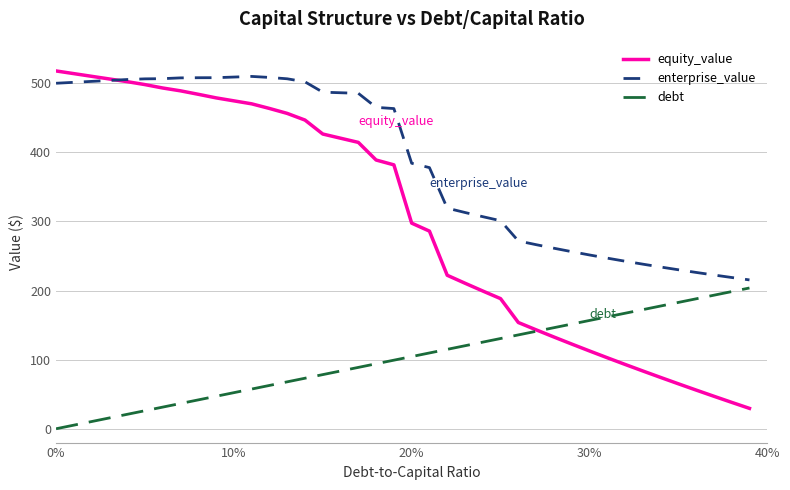

Which series has the largest range (max minus min)?

equity_value